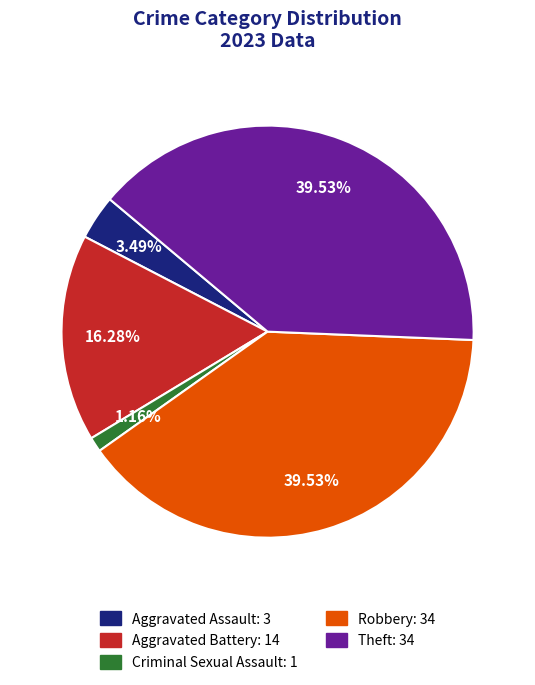

To the nearest percent, what portion does Robbery represent?

40%